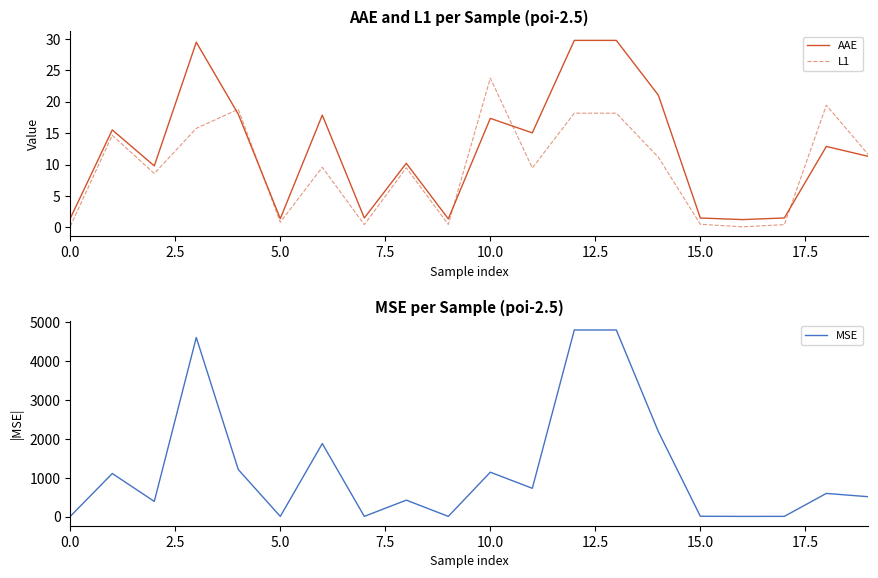

What is the difference between the second highest and minimum values in the L1 series?

19.3